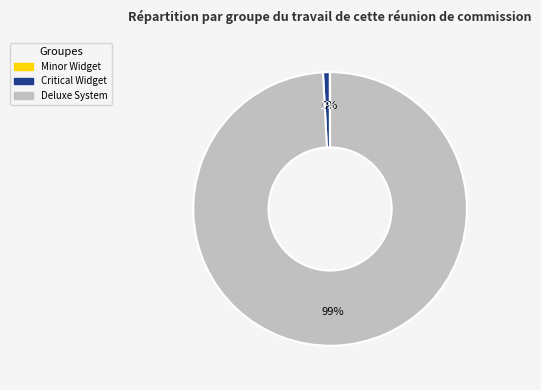

The Deluxe System slice represents 99% of the pie. True or false?

True